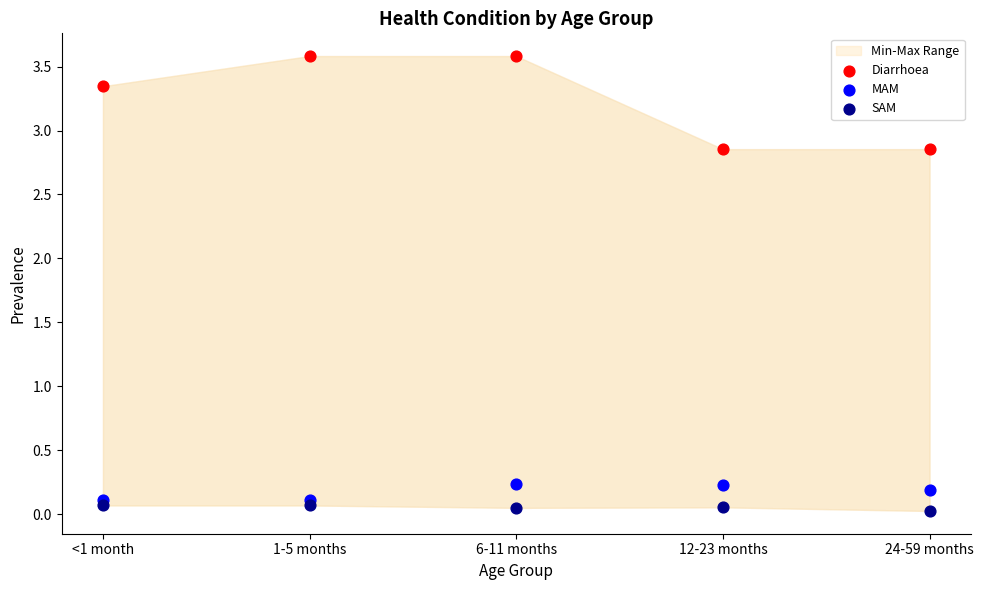

Which series reaches the maximum Y coordinate?

Diarrhoea